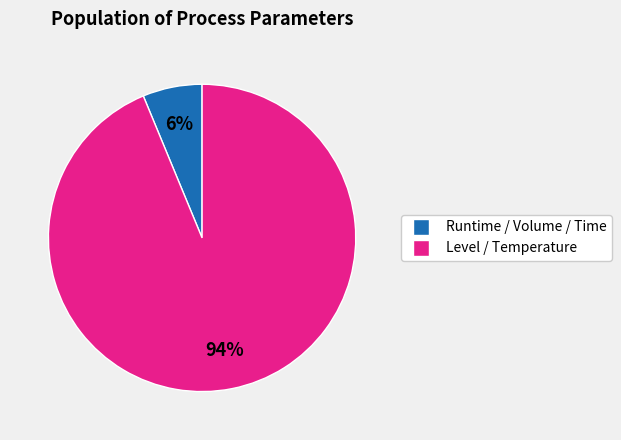

To the nearest percent, what is the average slice percentage?

50%